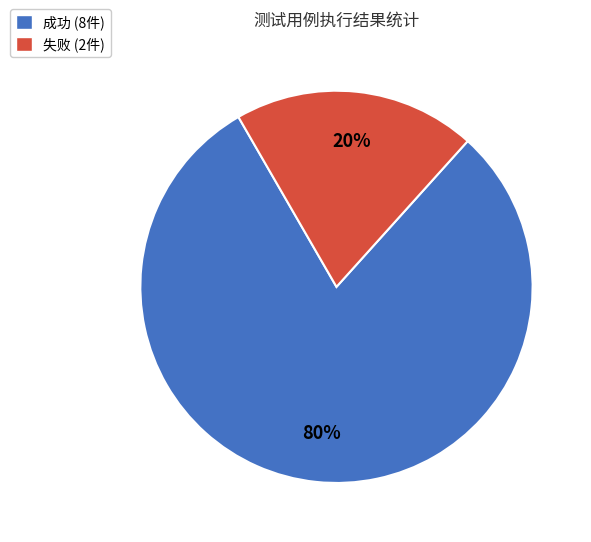

Is the sum of 失败 and 成功 greater than half?

Yes